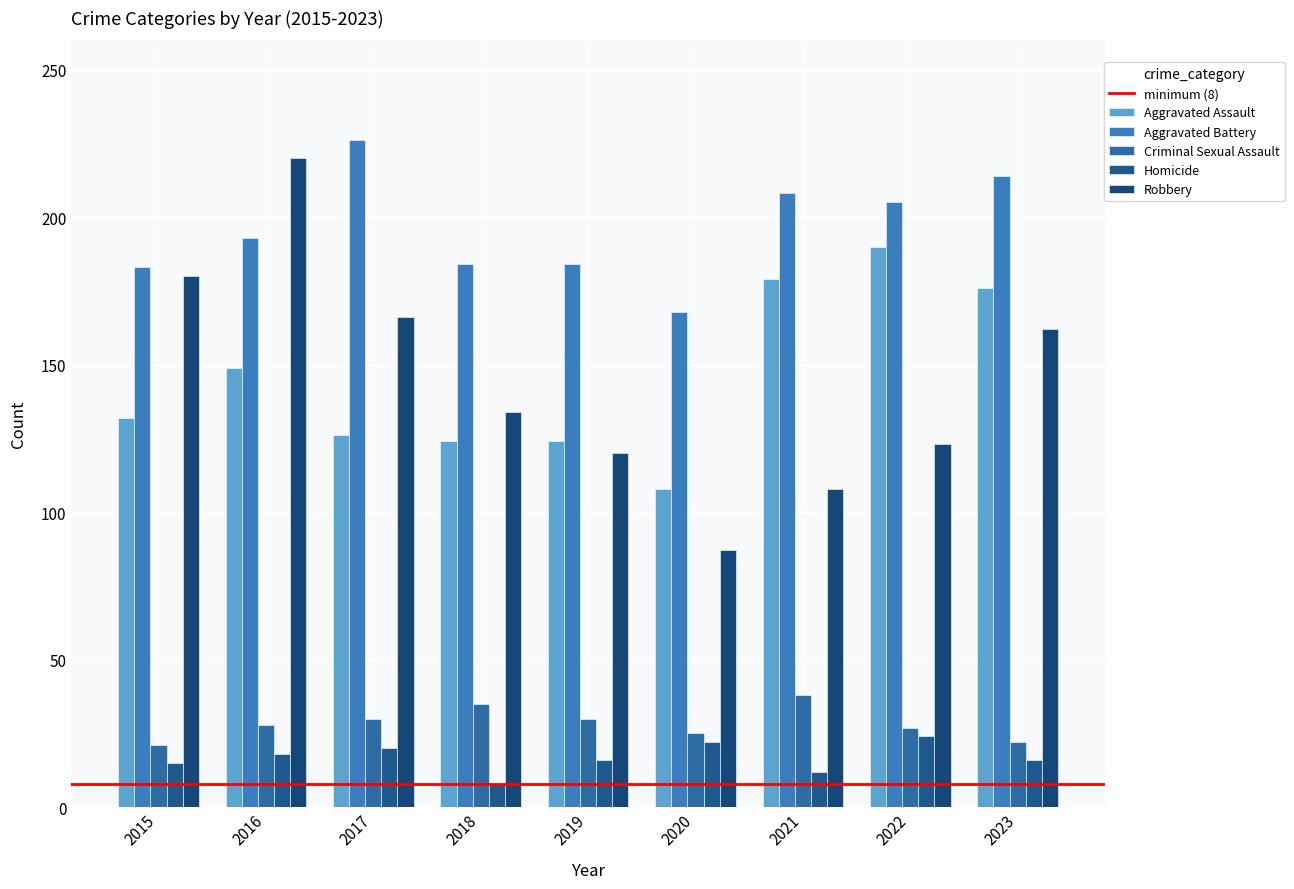

Reading left to right, extract all data points from this chart.

Aggravated Assault: 2015=132	2016=149	2017=126	2018=124	2019=124	2020=108	2021=179	2022=190	2023=176
Aggravated Battery: 2015=183	2016=193	2017=226	2018=184	2019=184	2020=168	2021=208	2022=205	2023=214
Criminal Sexual Assault: 2015=21	2016=28	2017=30	2018=35	2019=30	2020=25	2021=38	2022=27	2023=22
Homicide: 2015=15	2016=18	2017=20	2018=8	2019=16	2020=22	2021=12	2022=24	2023=16
Robbery: 2015=180	2016=220	2017=166	2018=134	2019=120	2020=87	2021=108	2022=123	2023=162